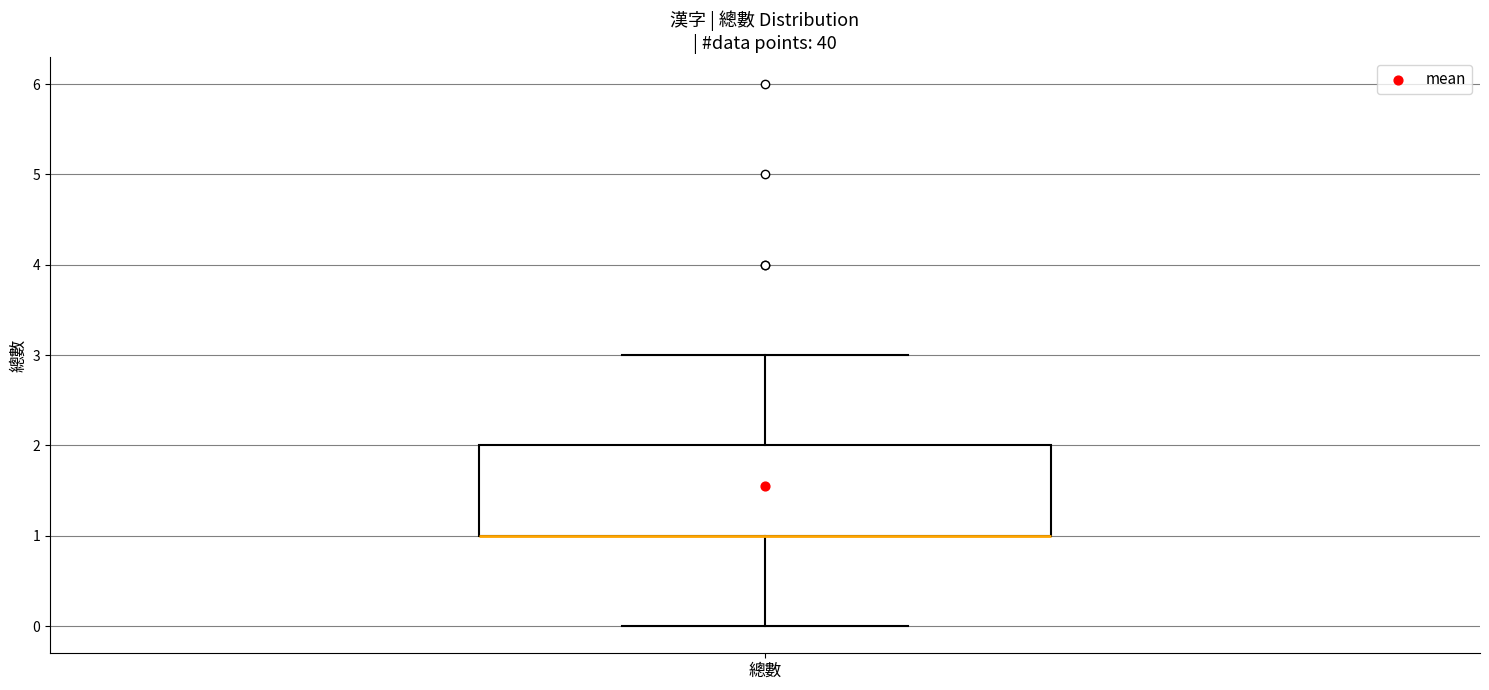

Read this box plot against the y-axis: the position of the median line, the range covered by the box, and the ends of both whiskers. The values are not printed on the chart, so give them approximately, as read against the axis.

median 1 (drawn on the box's lower edge), box 1 to 2, whiskers 0 to 3